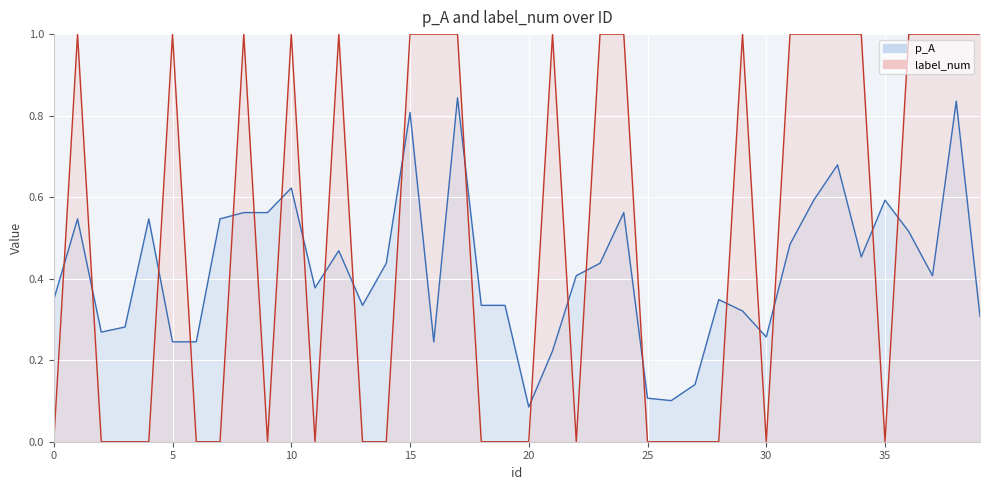

What is the average value of the label_num series?

0.5